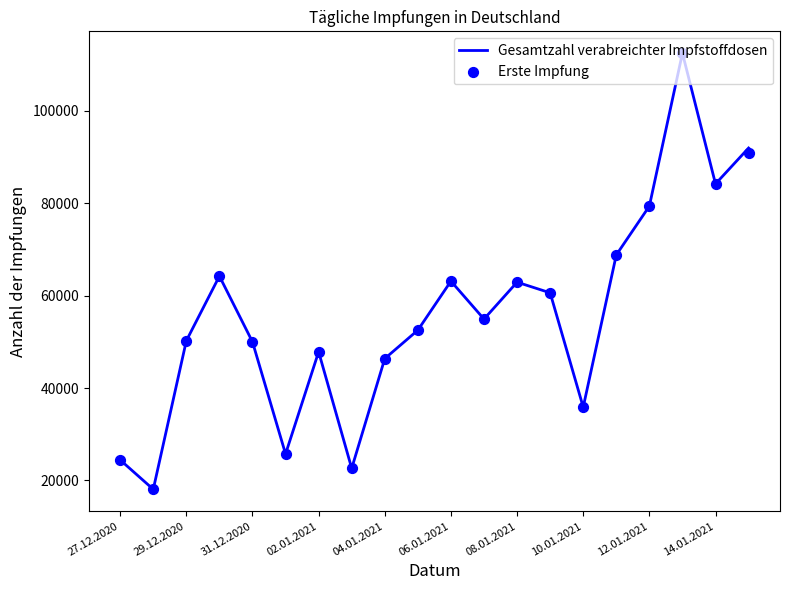

What is the maximum value for Gesamtzahl verabreichter Impfstoffdosen?

112478